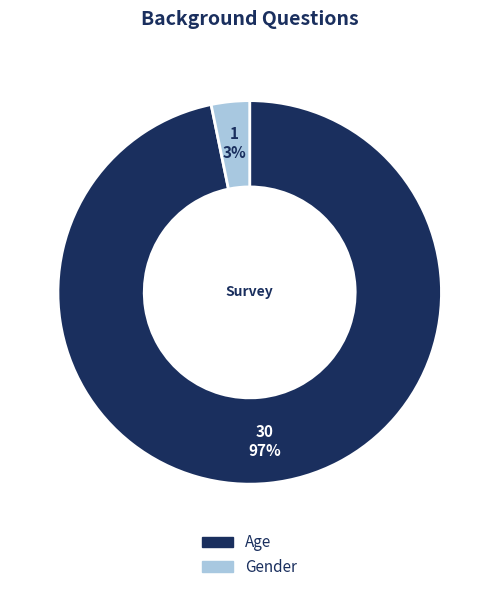

How many slices are in this pie chart?

2